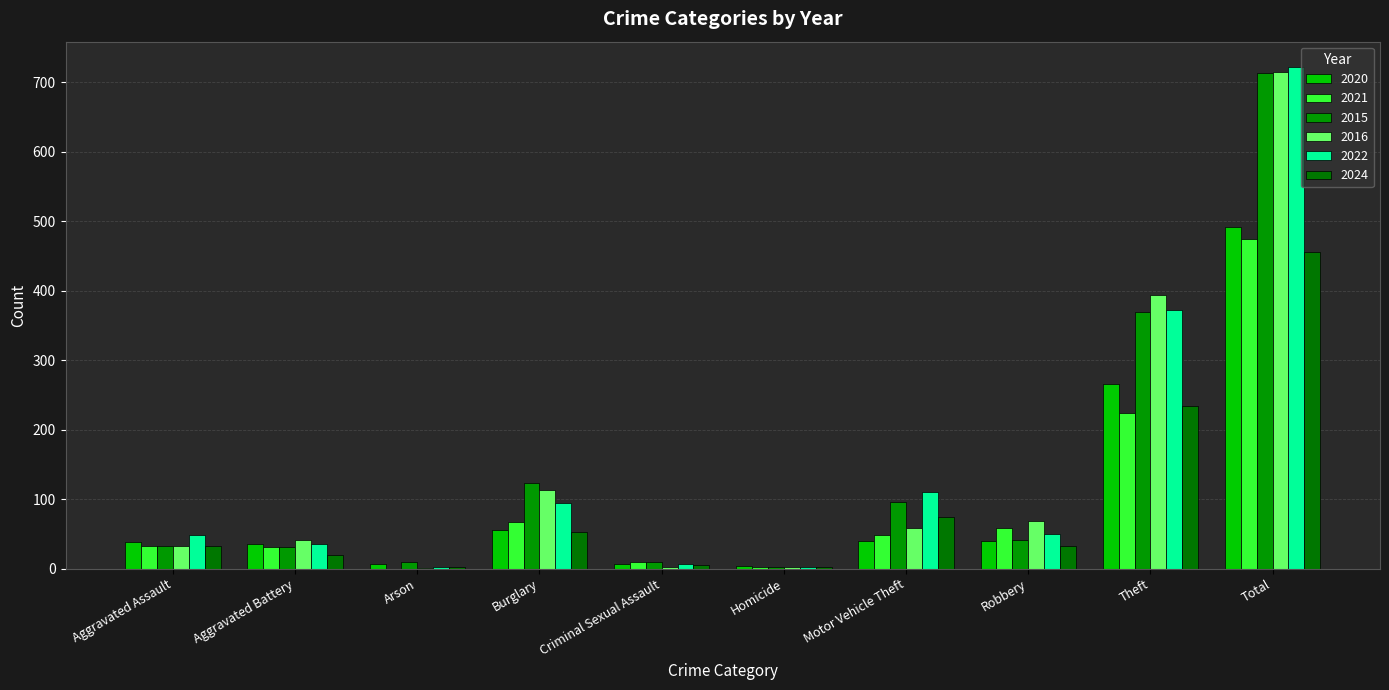

What is the spread (max minus min) of values at Burglary?

70